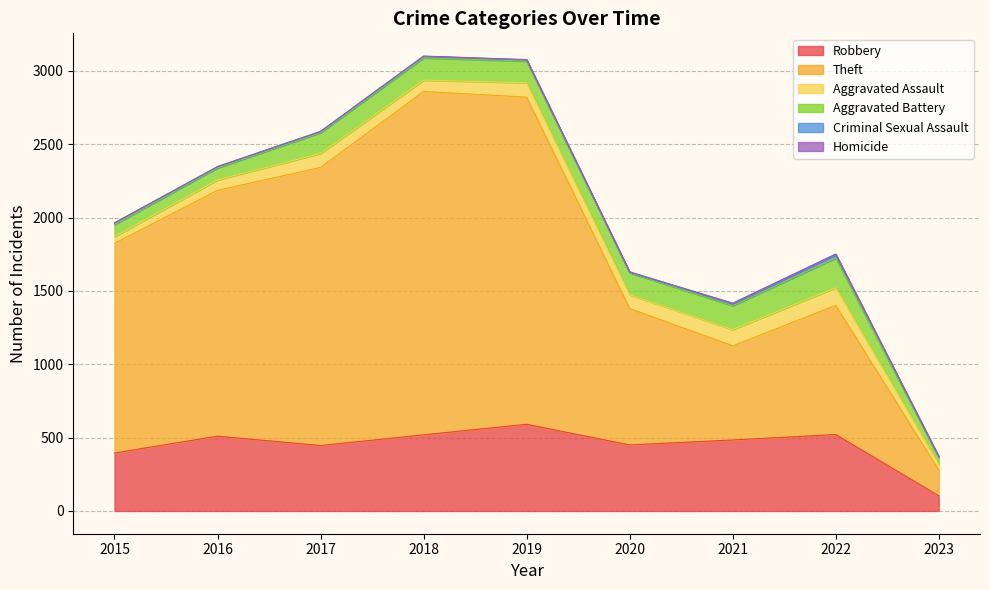

Where is the first local maximum for Homicide?

2022